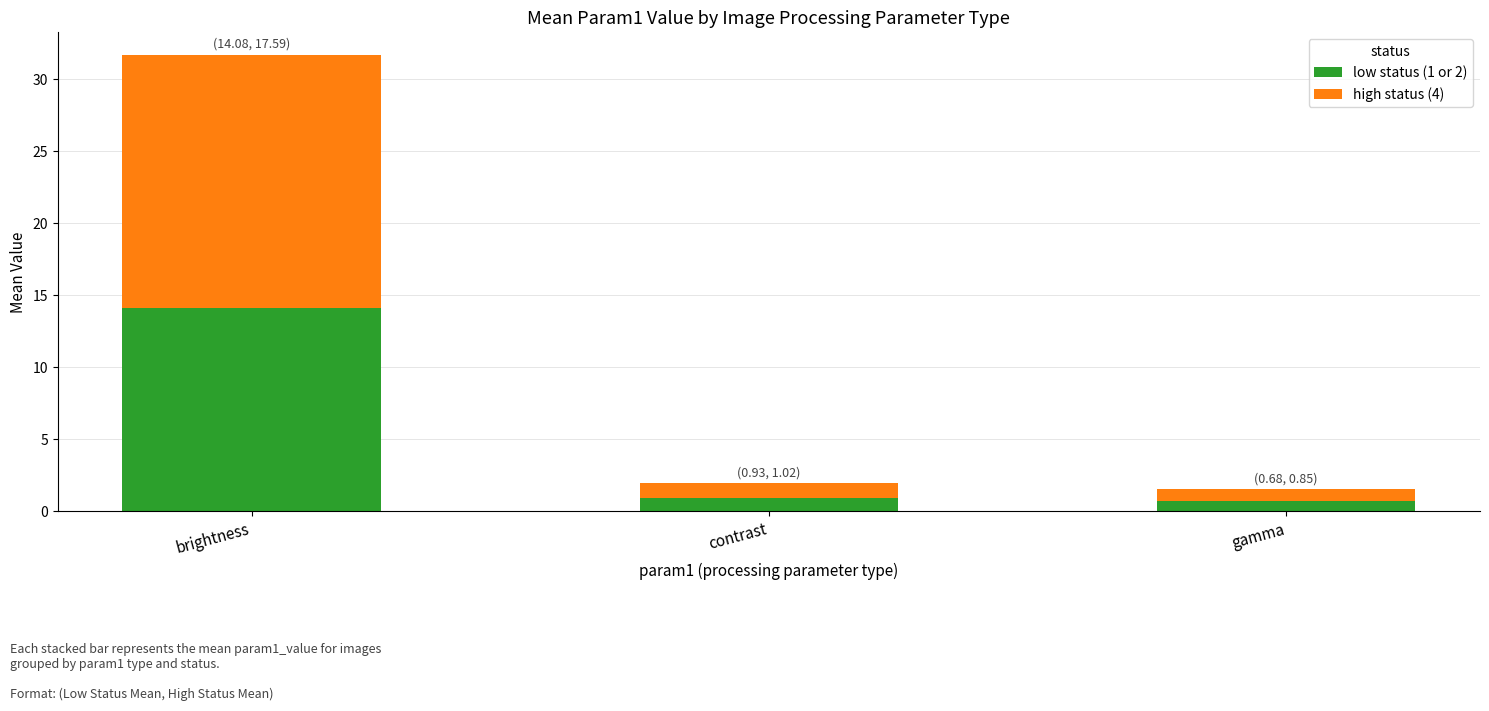

What is the total value across all series at brightness?

31.7